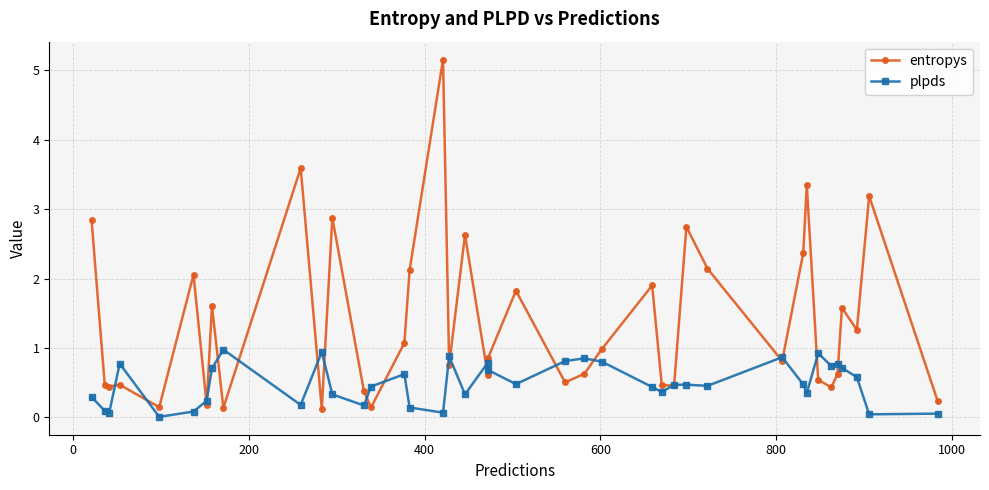

What is the maximum value for plpds?

1.0